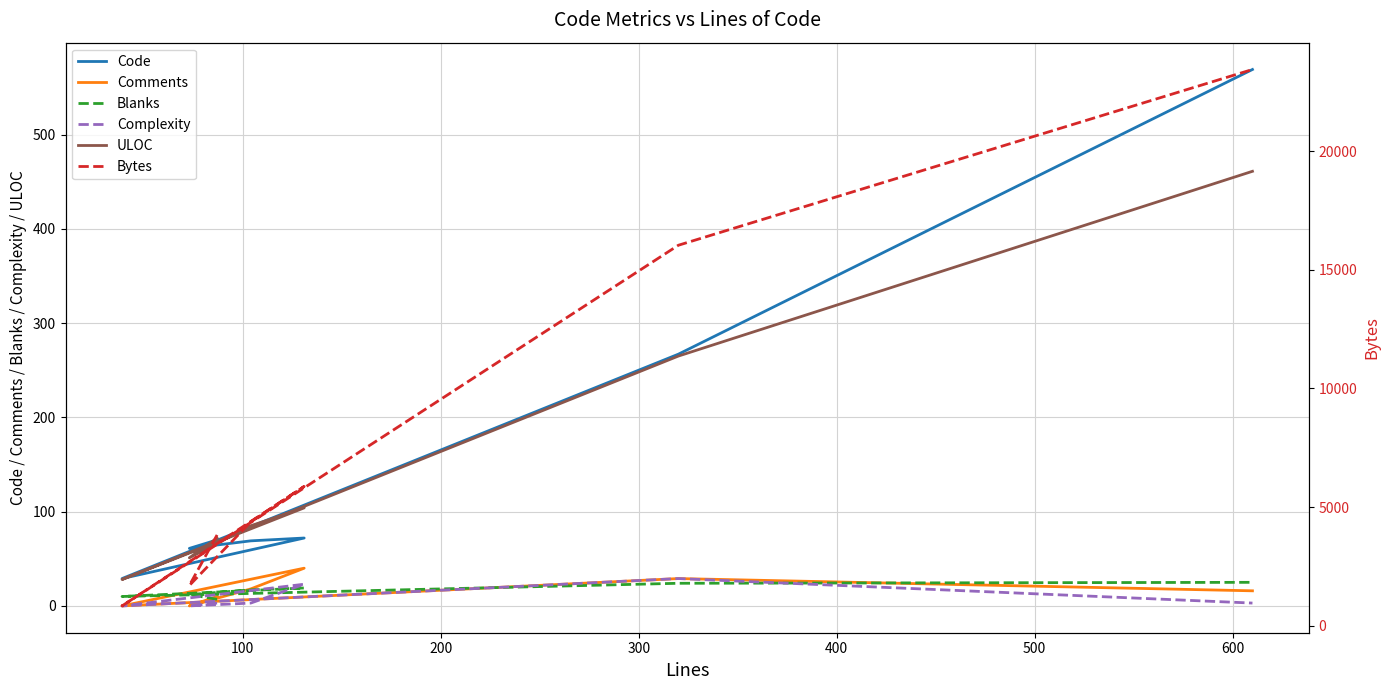

What is the average value of the Blanks series?

16